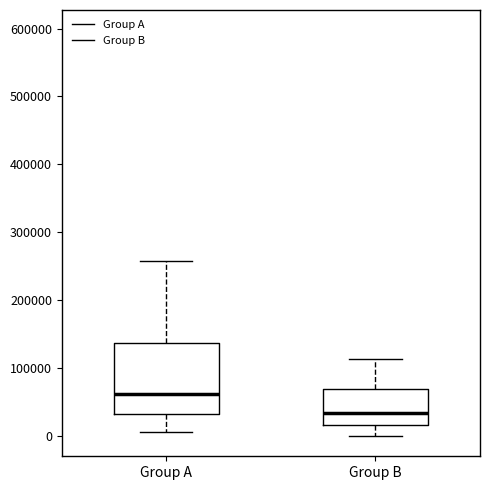

Which box has the highest median line?

Group A